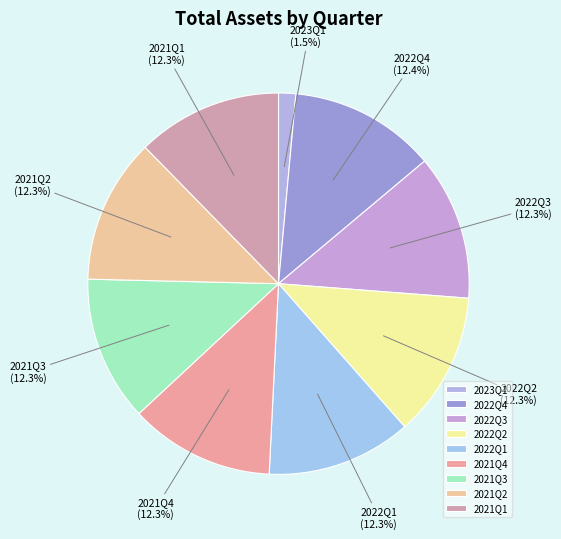

To the nearest percent, what percentage of the pie is 2022Q3?

12%